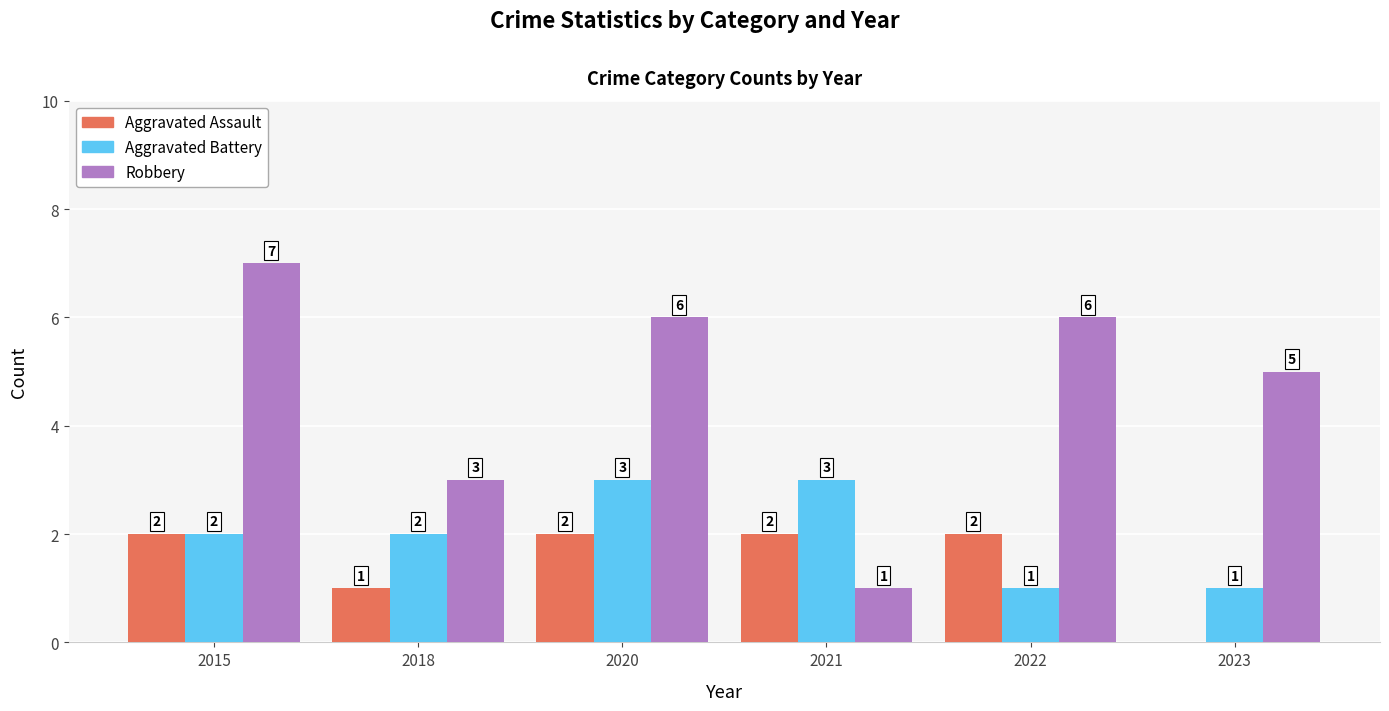

Where does the Robbery series first go above 6?

2015